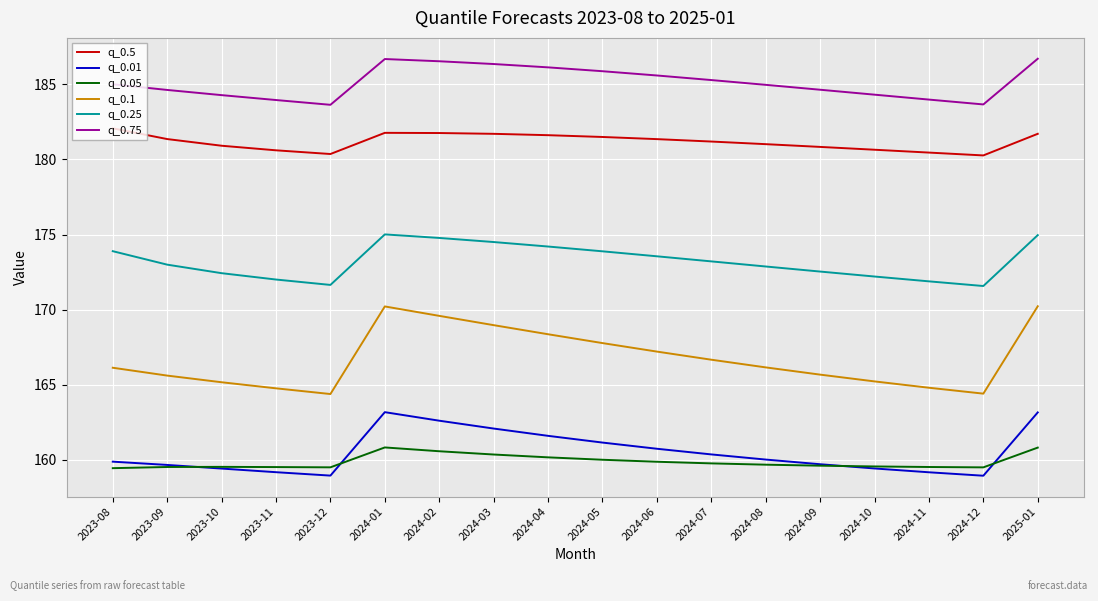

What is the total value across all series at 2024-06?

1028.3